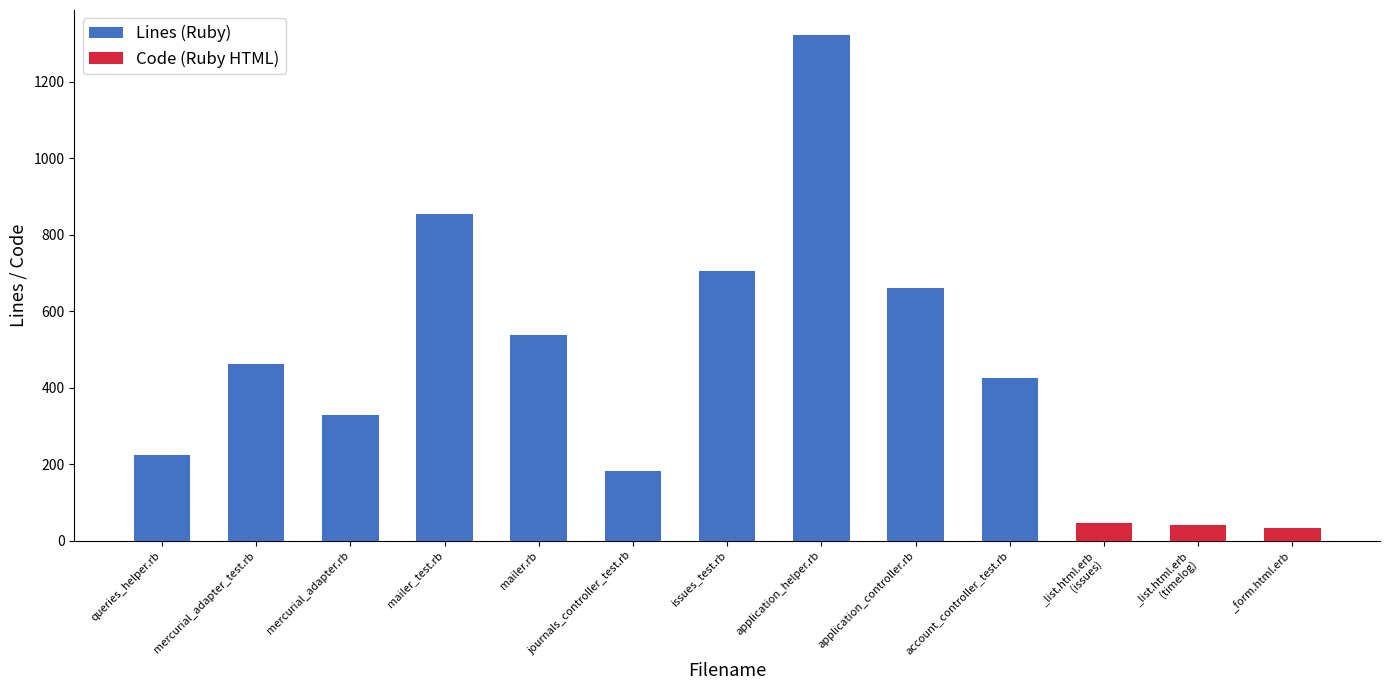

The Lines series shows 1321 at application_helper.rb. True or false?

True